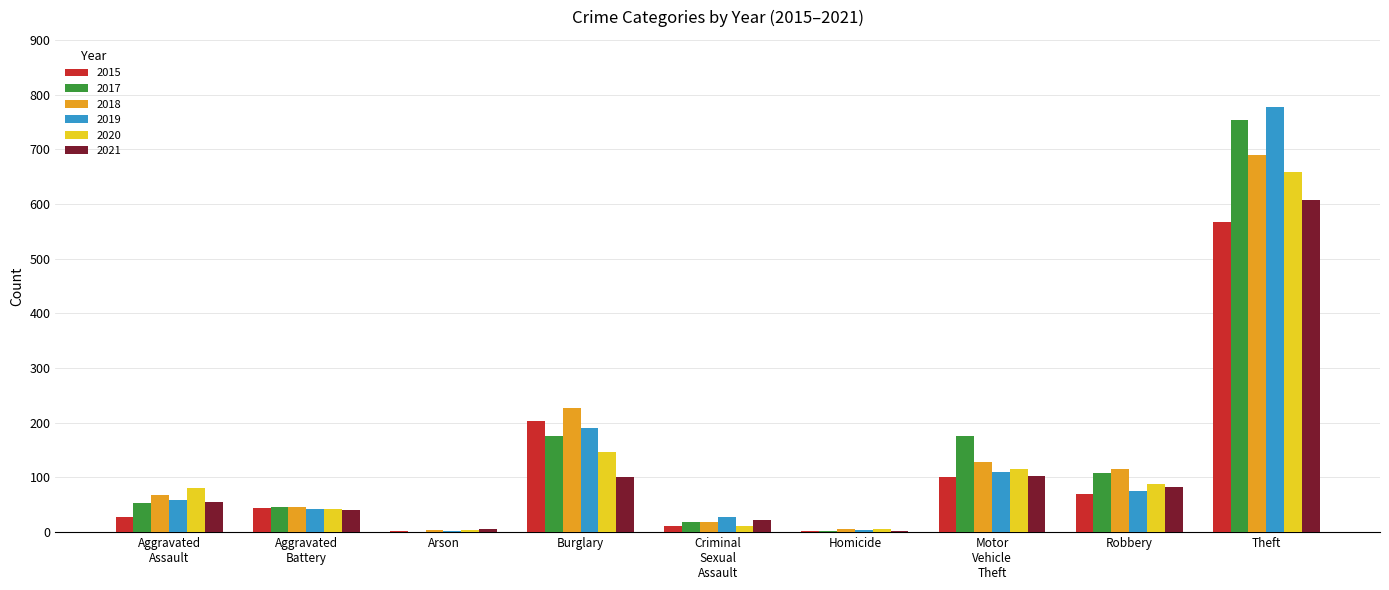

What is the maximum value for 2018?

690